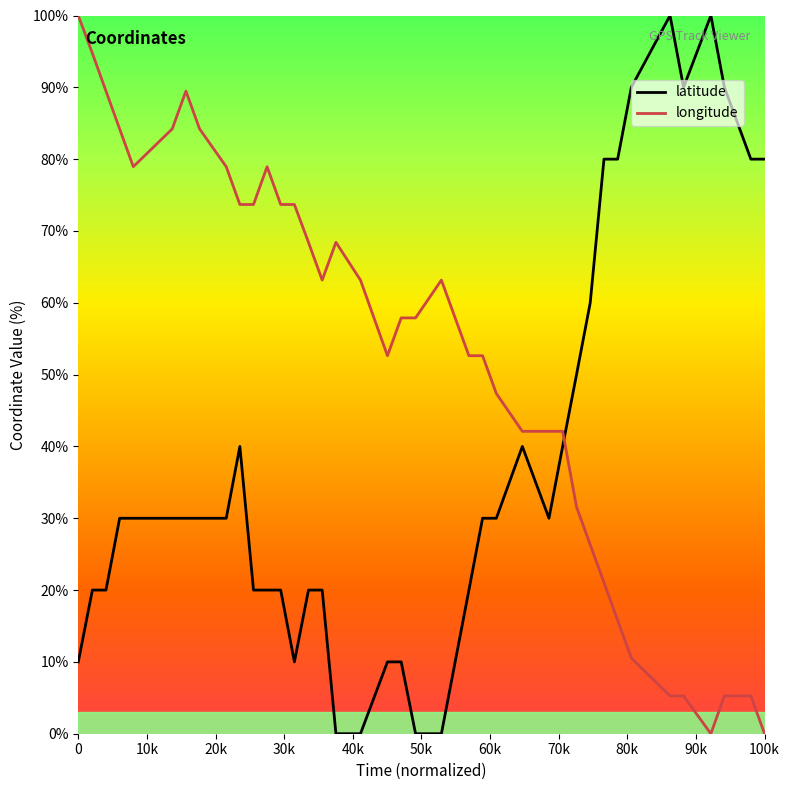

Which series ends up on top after the final intersection of longitude and latitude?

latitude